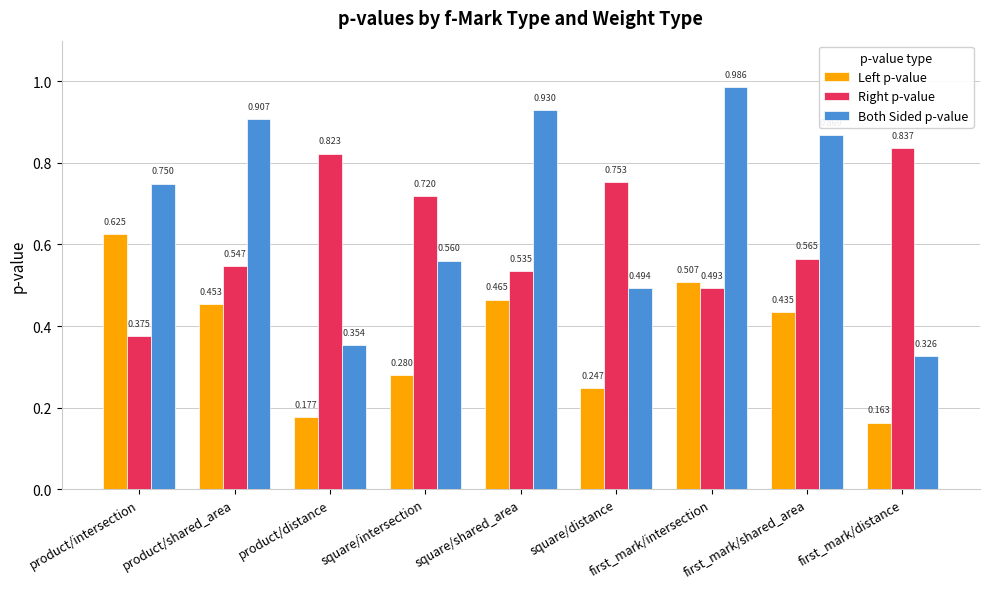

Are the bars horizontal?

No